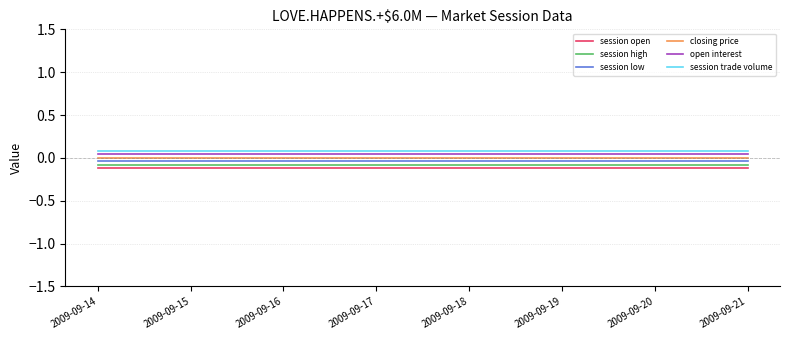

At how many categories does at least one series exceed 0?

8